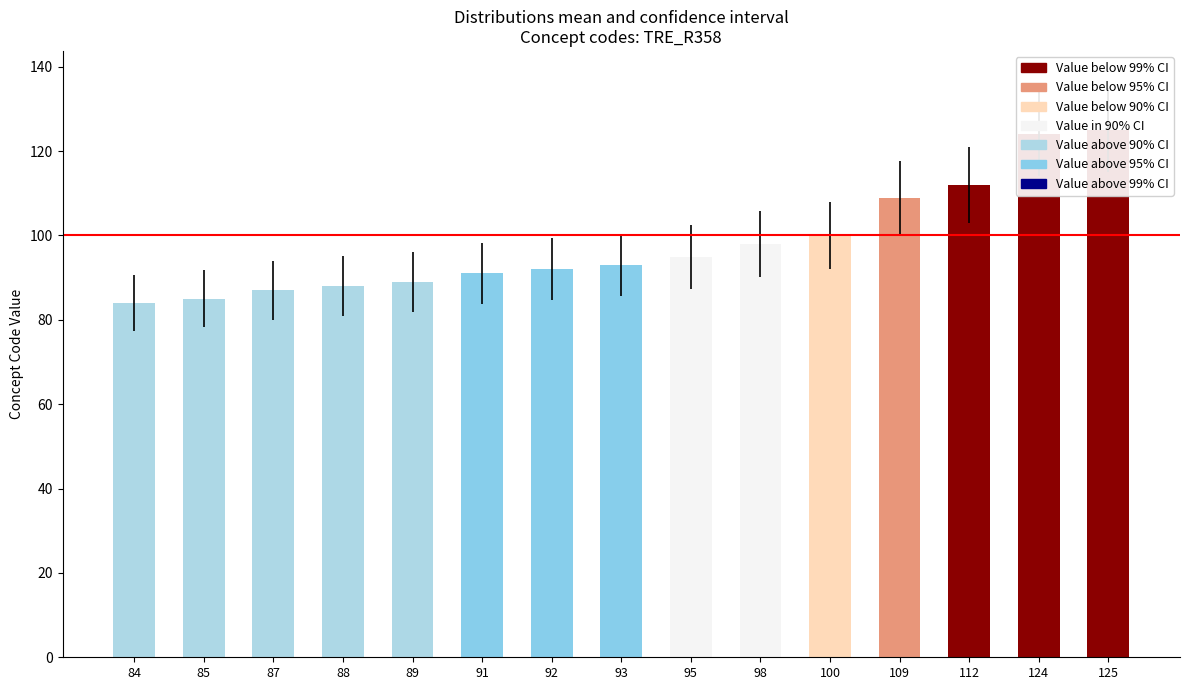

How many series are shown in this chart?

1